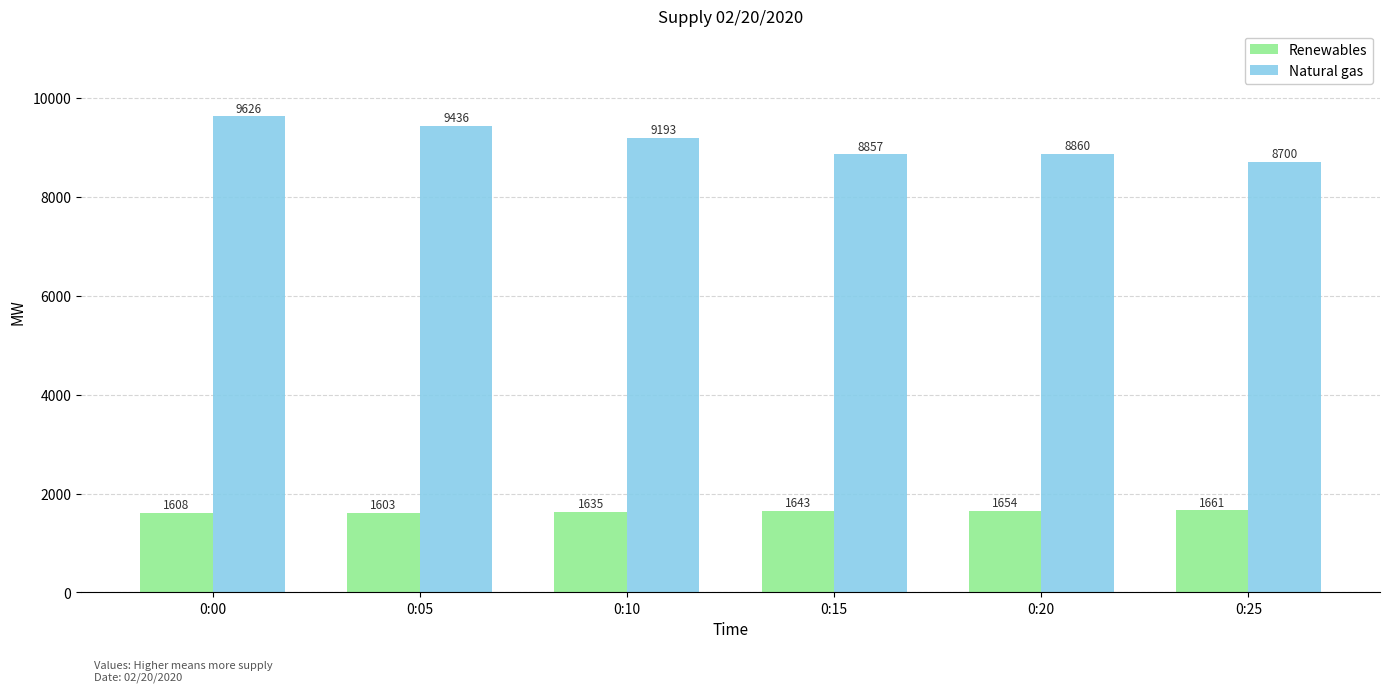

How many data points in Natural gas are less than 9193?

3